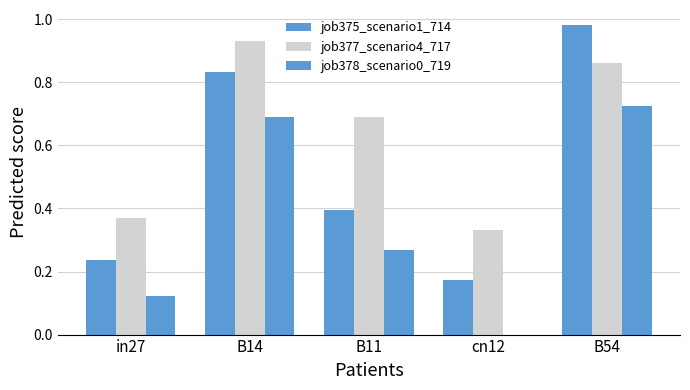

True or false: job375_scenario1_714 has a value of 0.8 at B14.

True